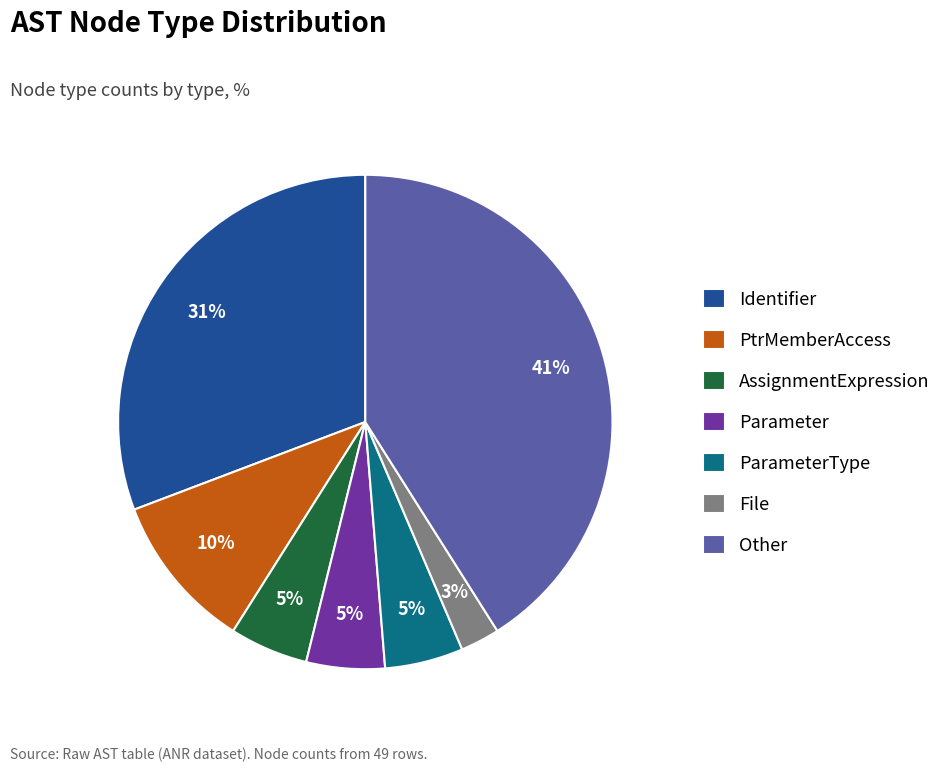

Is the sum of File and PtrMemberAccess greater than half?

No